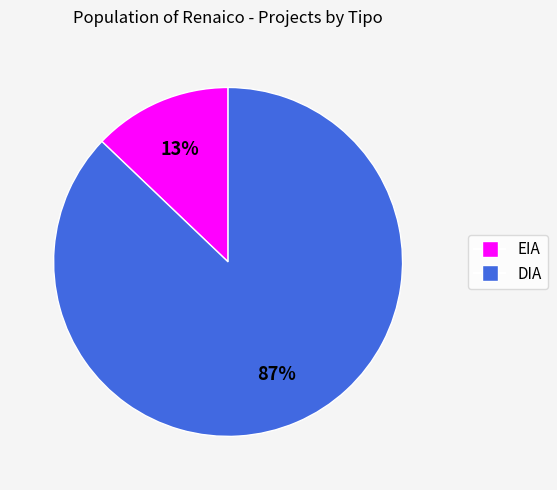

Rank the categories by value from highest to lowest.

DIA, EIA